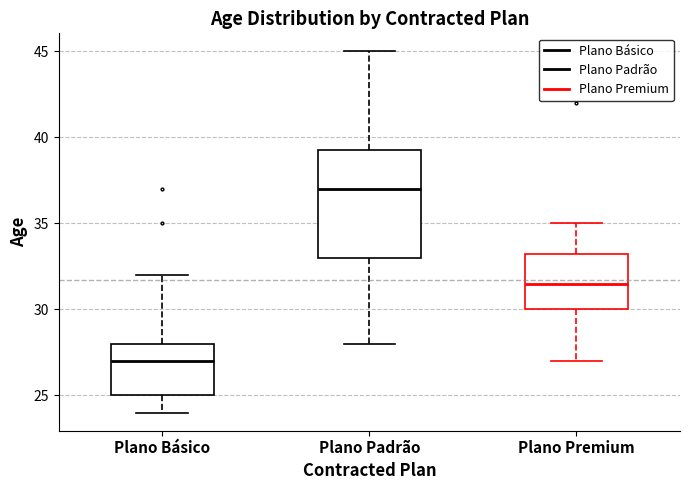

Reading left to right, transcribe this box plot: for each box, give where its median line is, the range the box spans, and where its two whiskers end, as read against the y-axis. The values are not printed on the chart, so give them approximately, as read against the axis.

Plano Básico: median 27.0, box 25.0 to 28.0, whiskers 24.0 to 32.0
Plano Padrão: median 37.0, box 33.0 to 39.5, whiskers 28.0 to 45.0
Plano Premium: median 31.5, box 30.0 to 33.5, whiskers 27.0 to 35.0